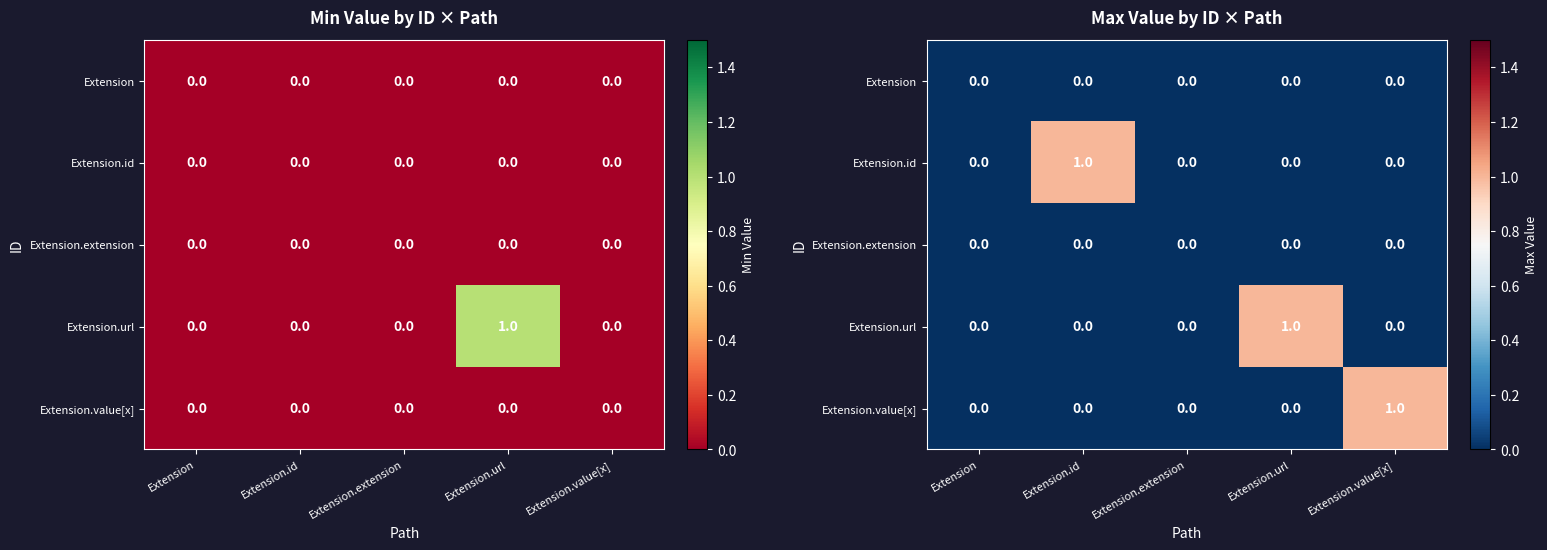

Is the value of Extension at Extension.id greater than the value of Extension.value[x] at Extension.url?

No